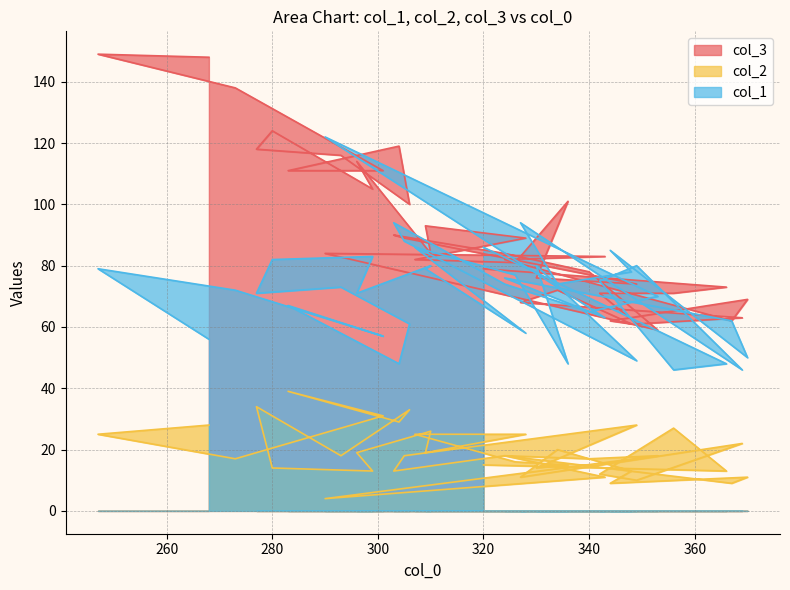

Where is the first local maximum for col_2?

356